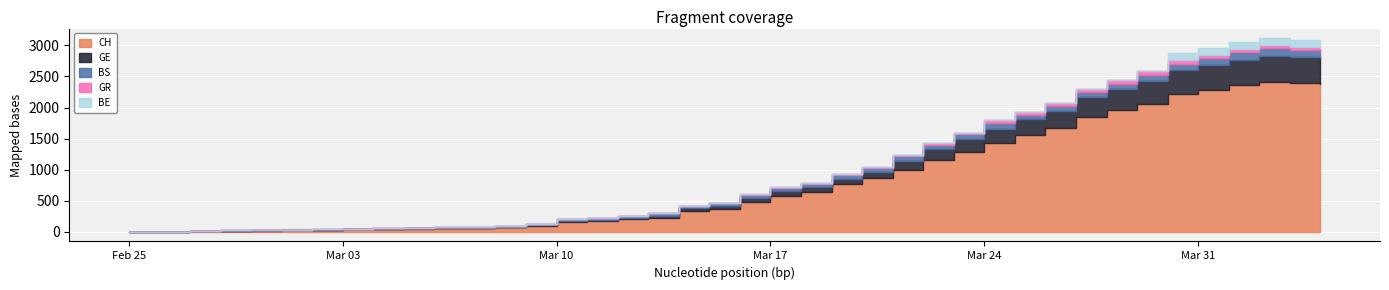

How many categories are shown in the chart?

40